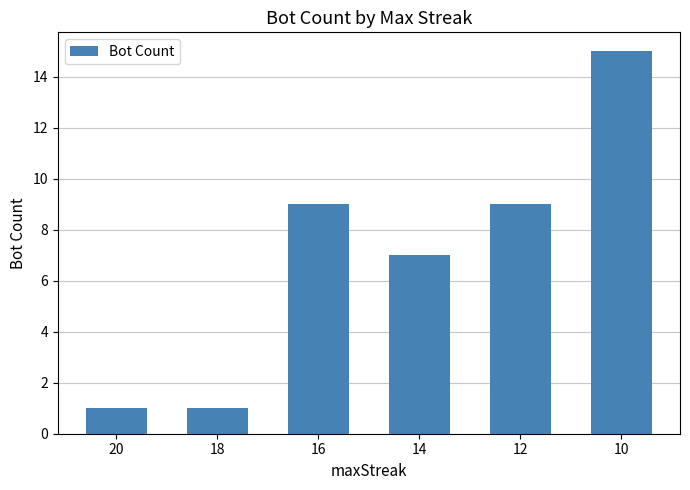

What is the value of the 3rd bar from the left?

9